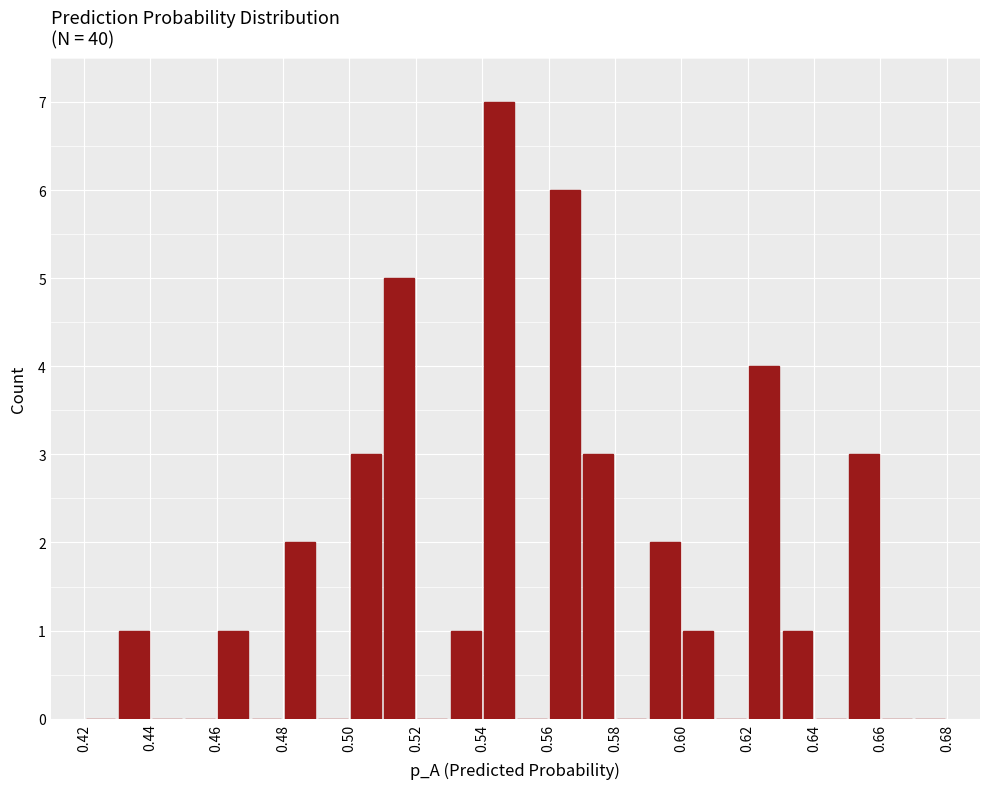

Which range on the x-axis has the tallest bar?

0.54 to 0.55